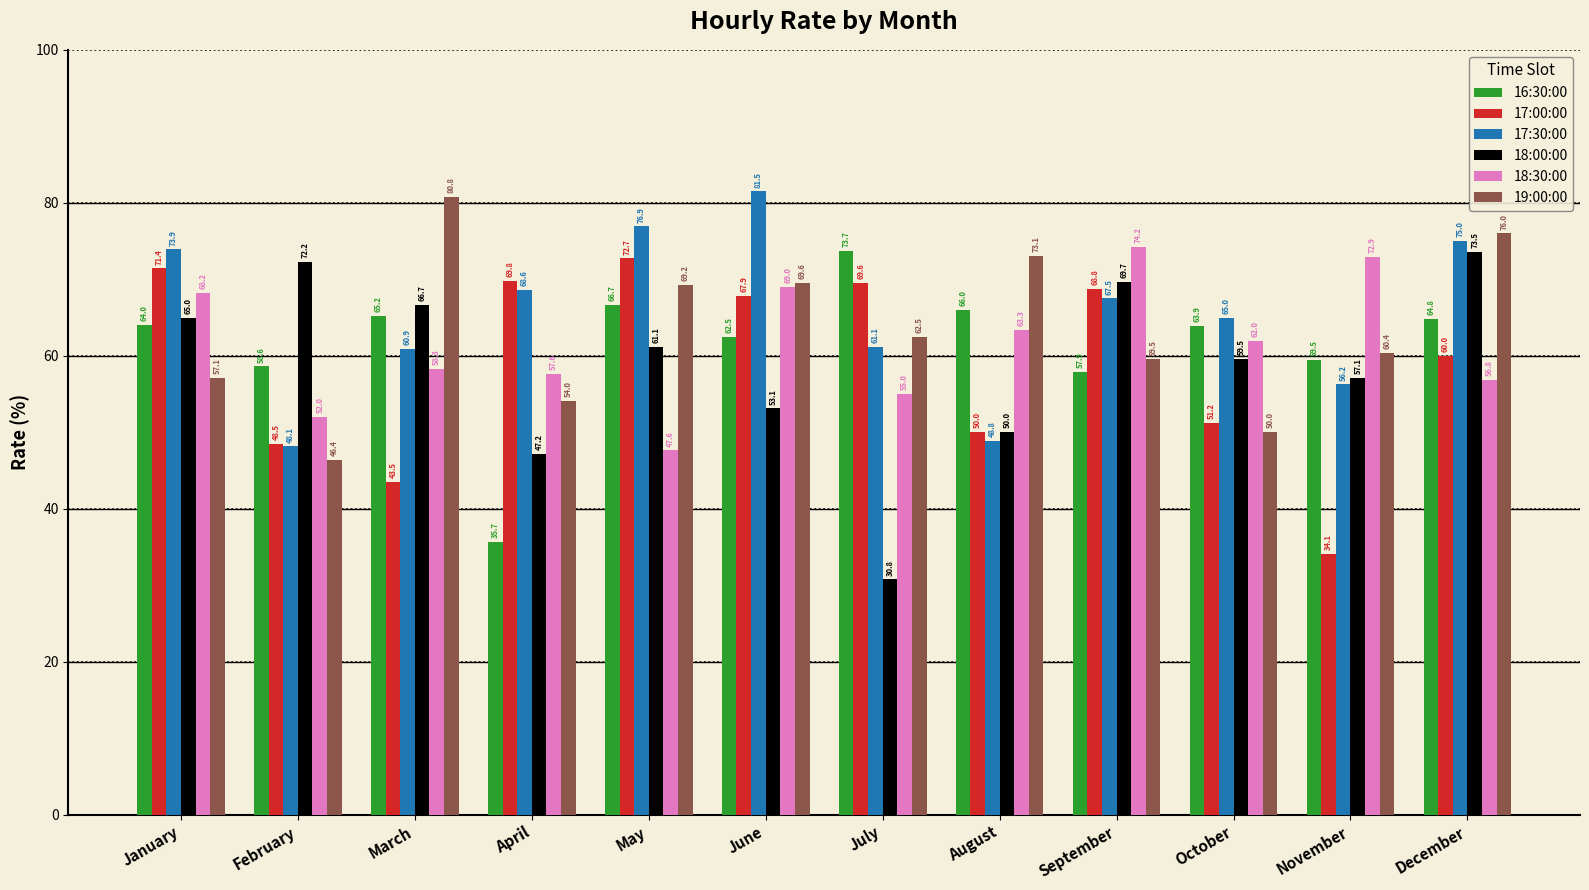

Rank the series at January from lowest to highest value.

19:00:00, 16:30:00, 18:00:00, 18:30:00, 17:00:00, 17:30:00